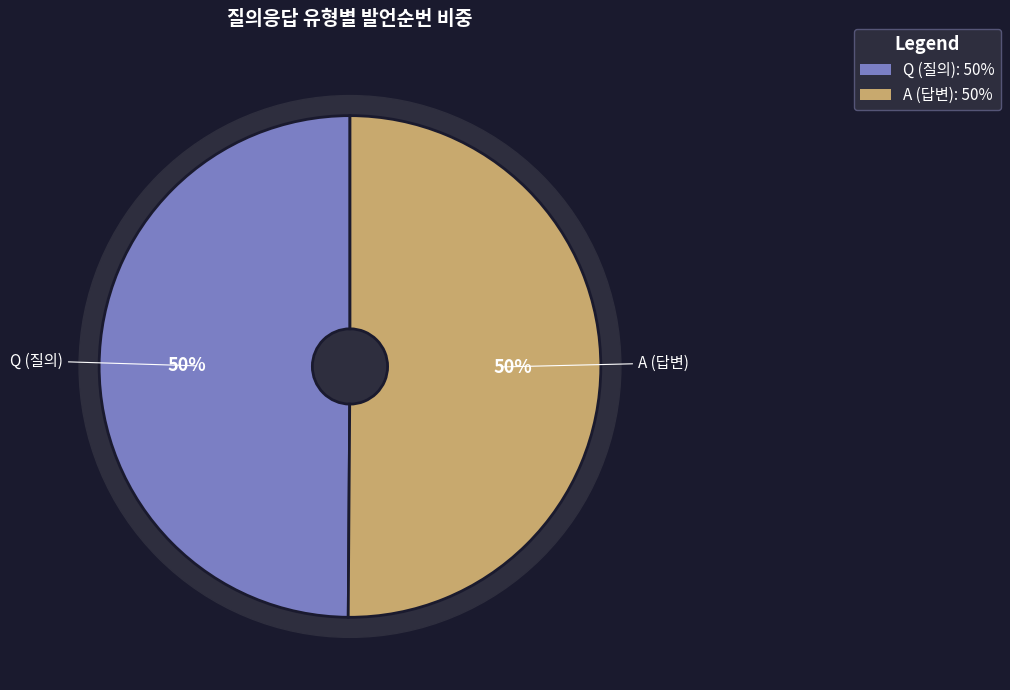

How many segments does this pie chart have?

2